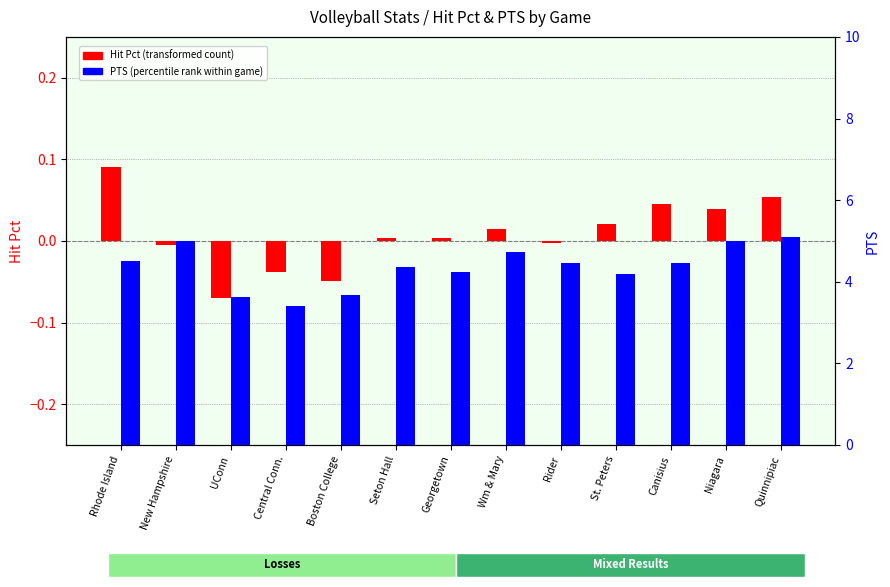

What is the label of the 3rd bar from the right?

Canisius